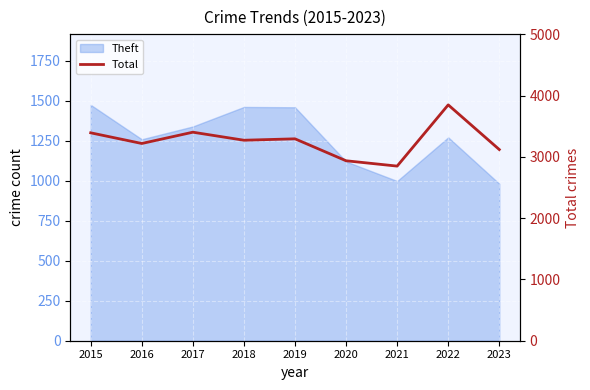

Reading right to left, what are all the values shown in this chart?

3119	3848	2849	2936	3294	3271	3402	3218	3392